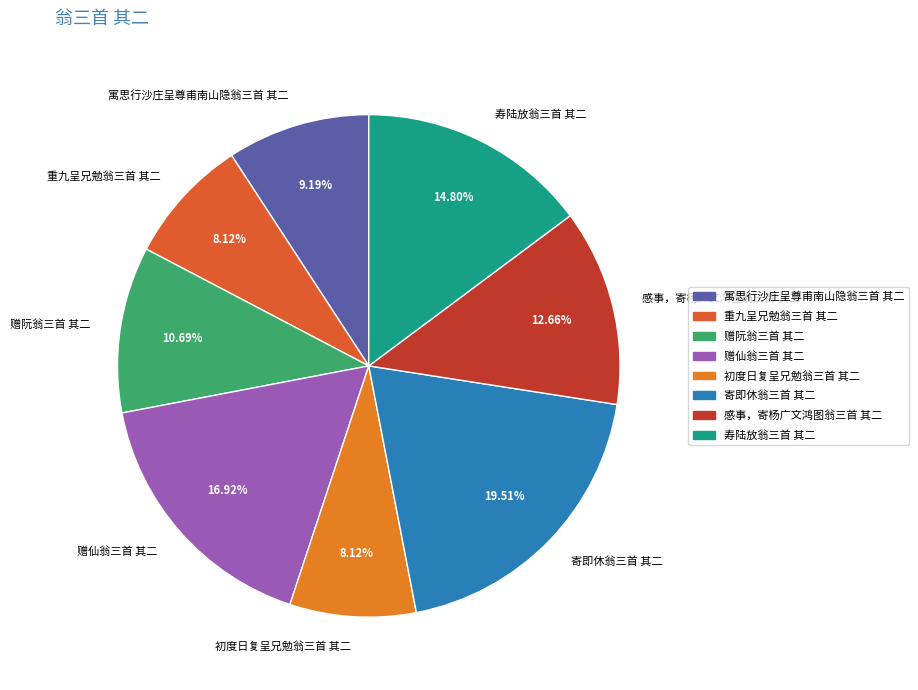

To the nearest percent, what portion does 赠阮翁三首 其二 represent?

11%